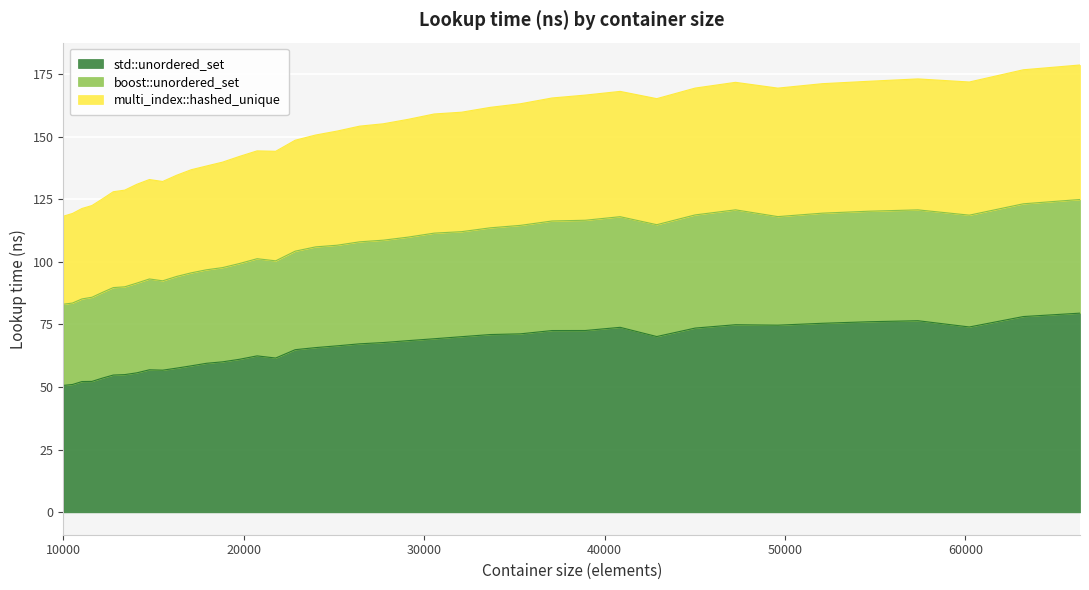

What is the highest value of the std::unordered_set series?

79.5